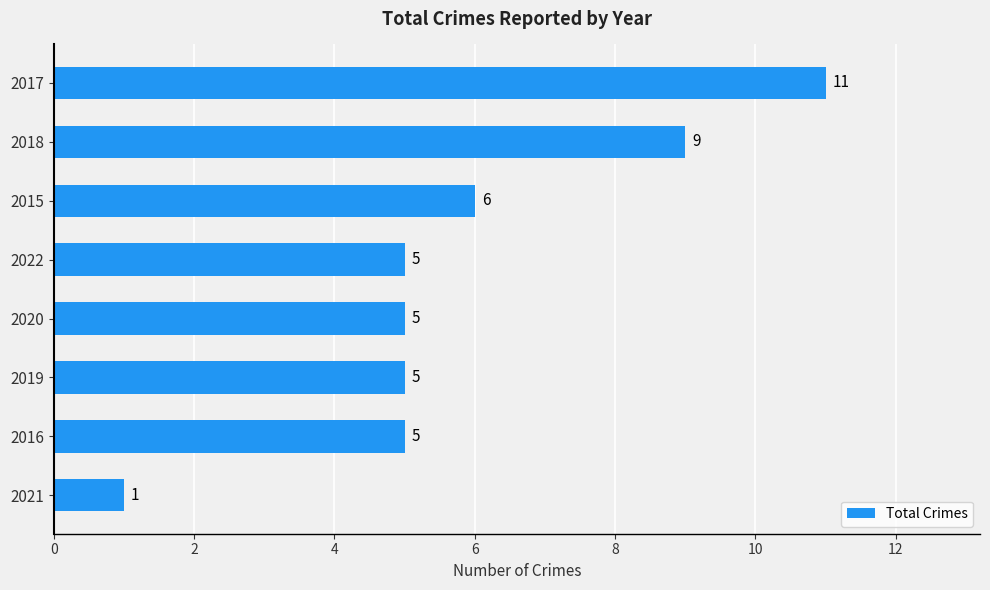

Which has a higher value, 2020 or 2021?

2020